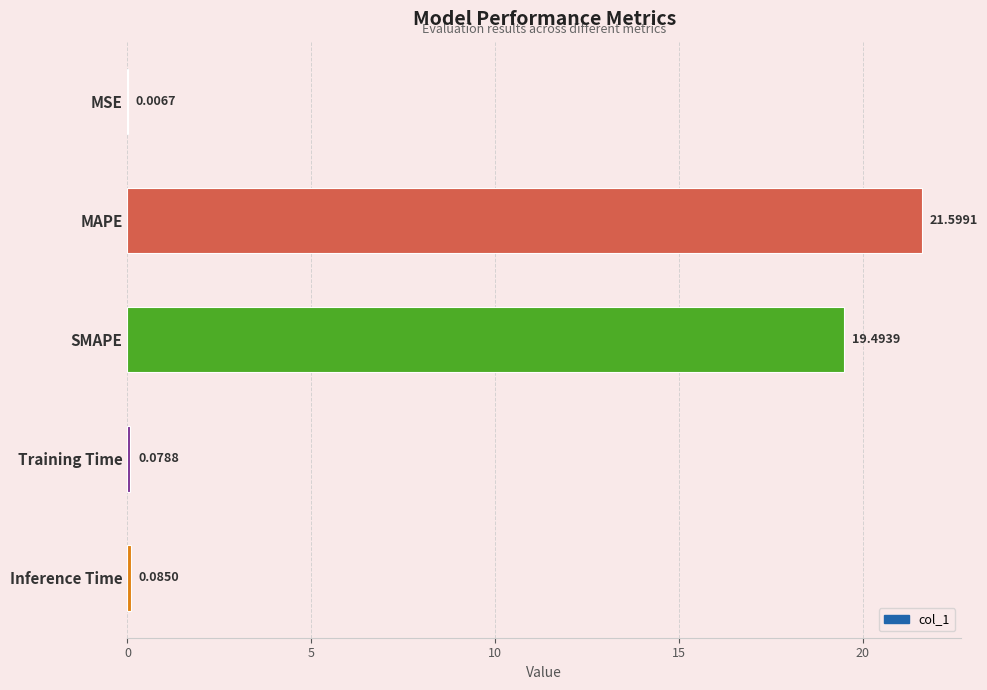

Which category has the highest value across all series?

MAPE